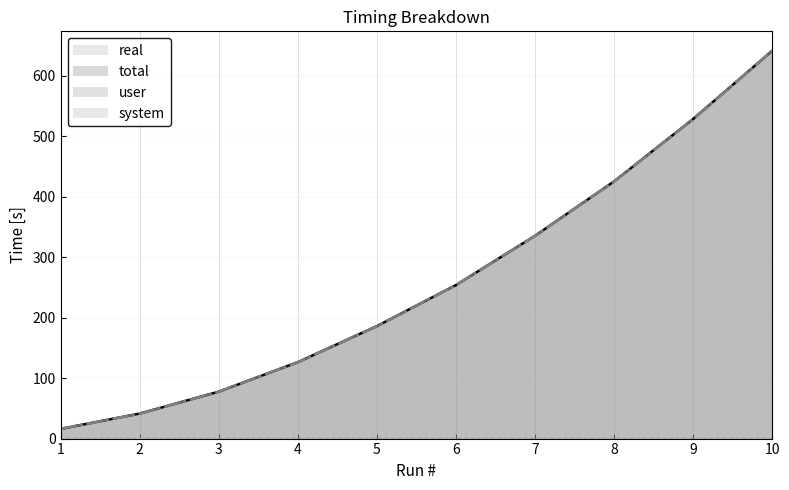

What is the average value of the real series?

263.1